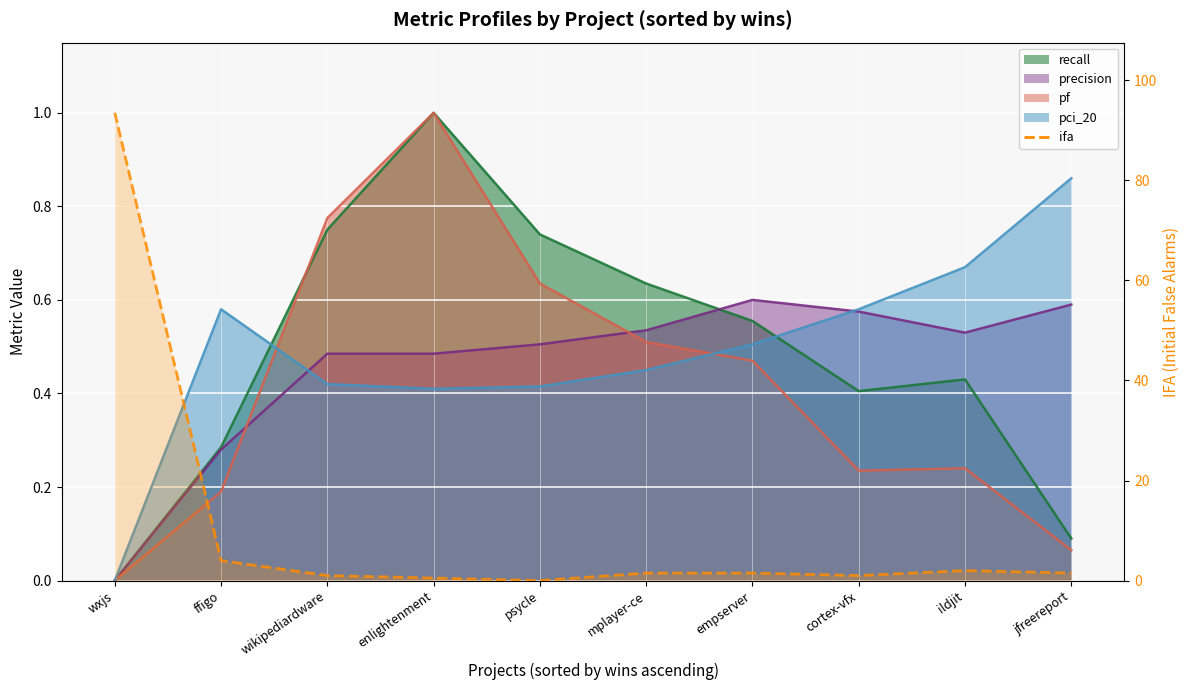

Where is the data nearest to the value 46?

ffigo